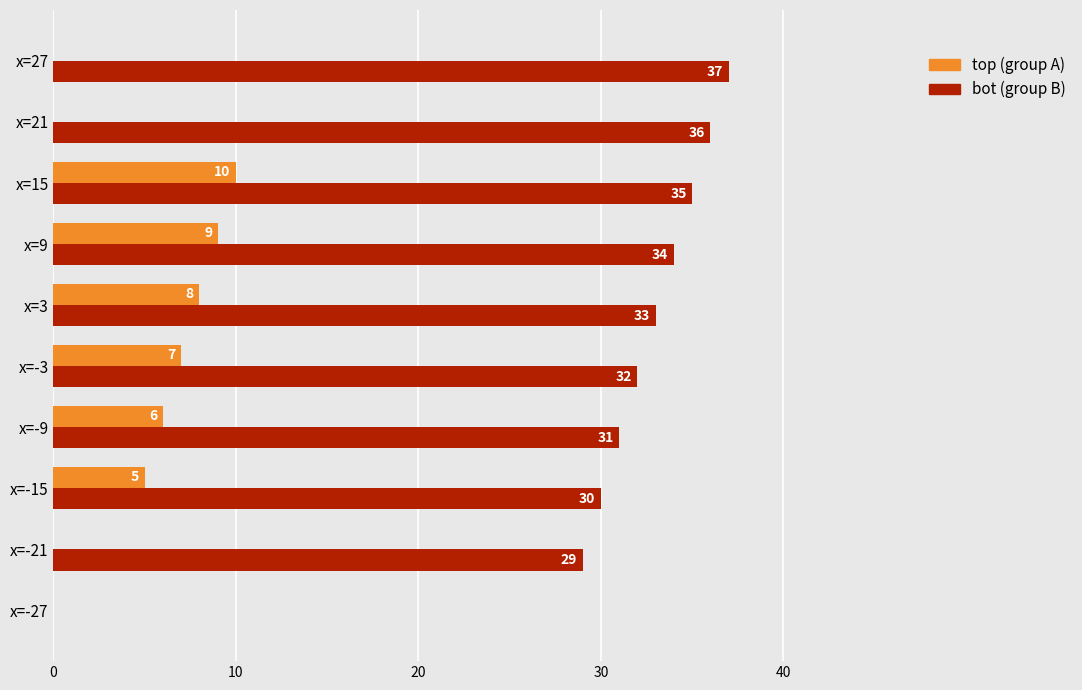

Which label corresponds to the largest value in the chart?

x=27